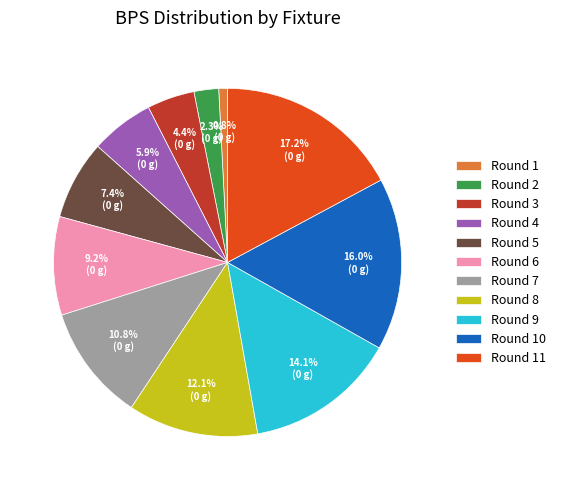

What percentage is NOT represented by Round 1?

99.2%